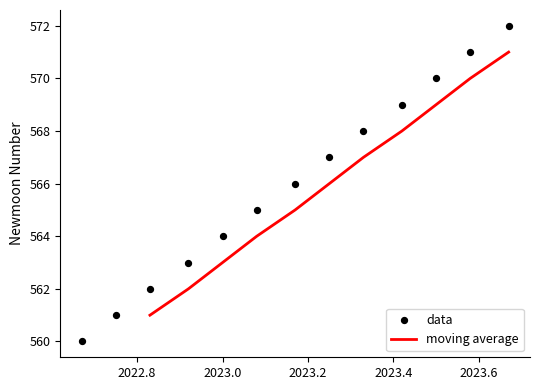

Between 11/2022 and 3/2023, which is larger?

3/2023